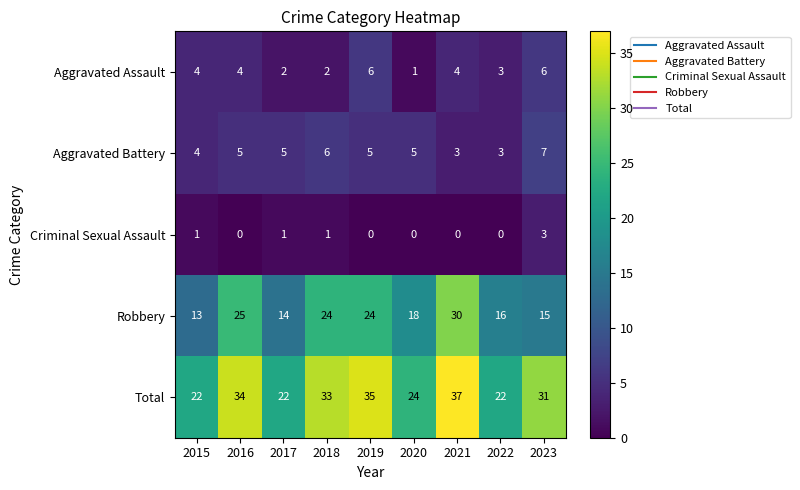

True or false: Total has a value of 59 at 2019.

False